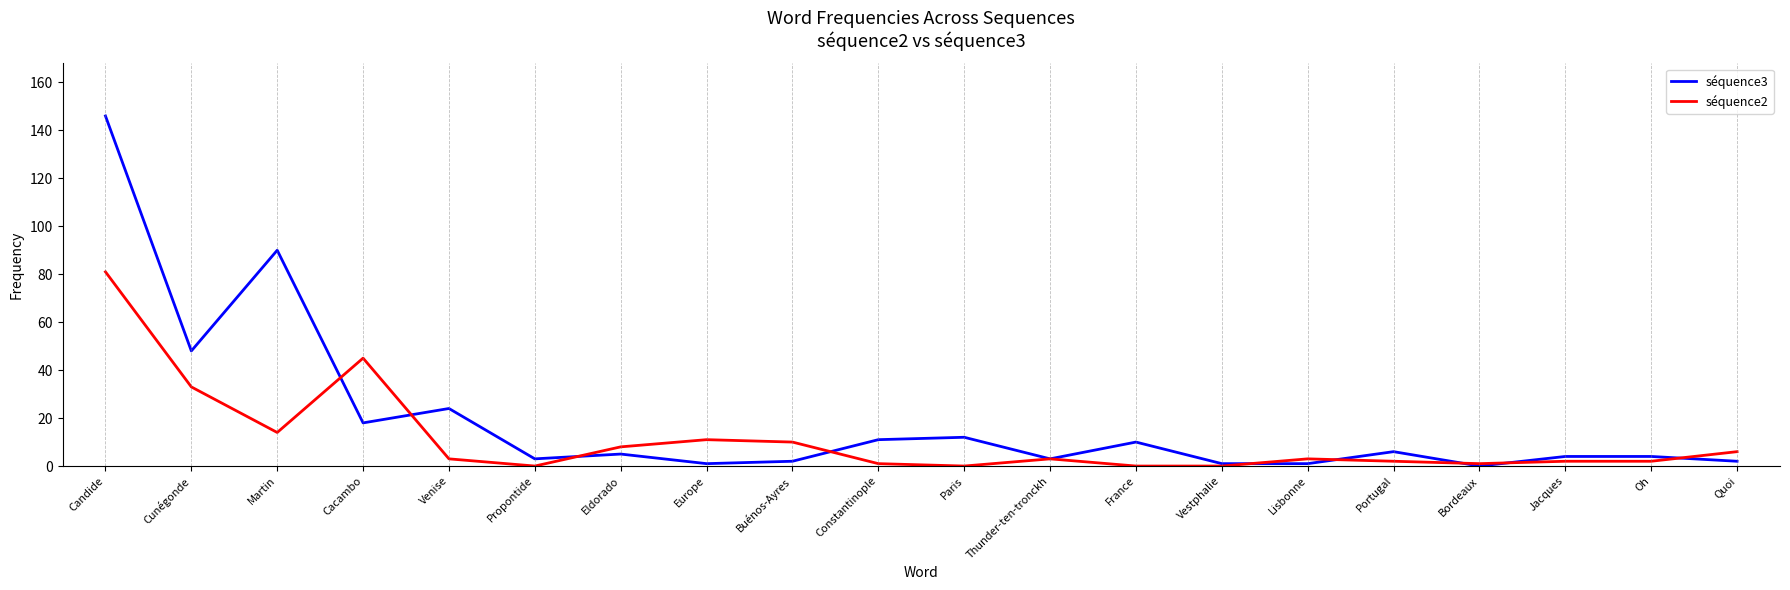

What position from the right is Candide?

20